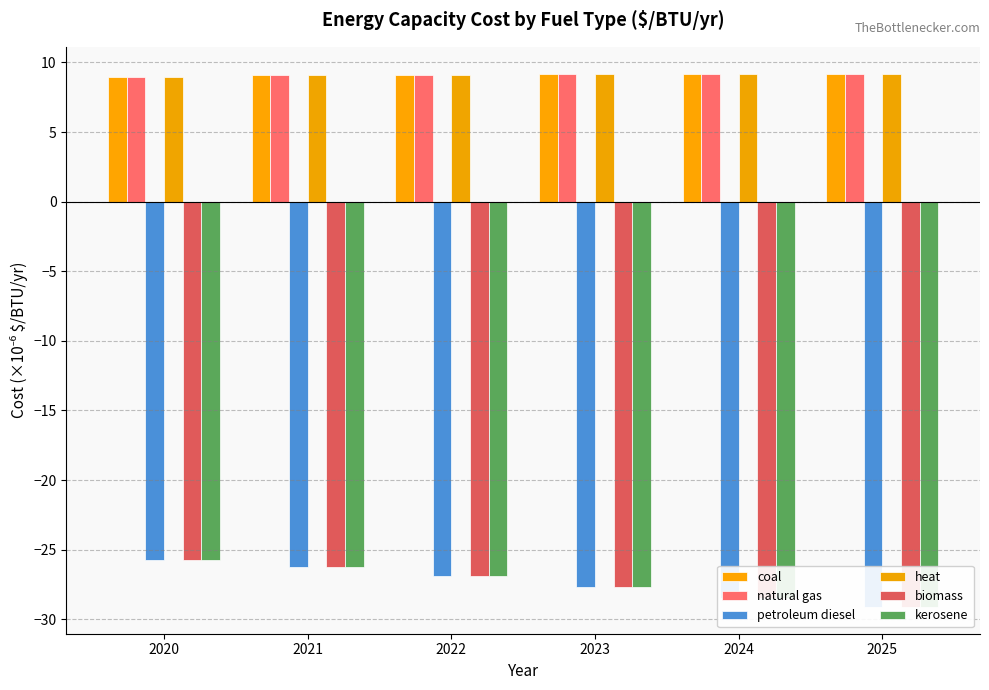

Which category has the lowest value in the kerosene series?

2025